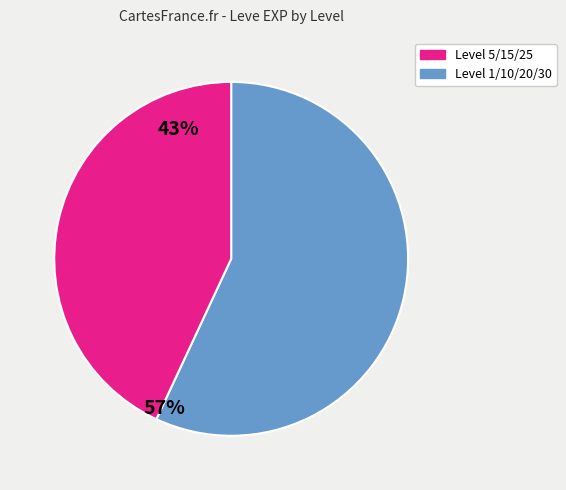

How many slices are in this pie chart?

2